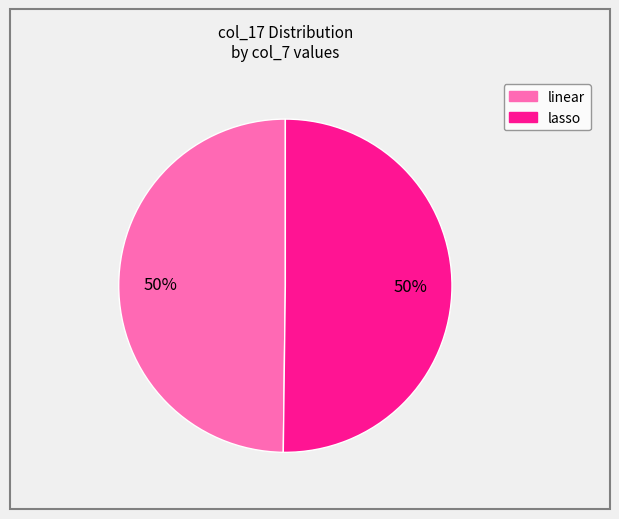

Approximately how many times larger is the value at lasso compared to linear?

1.0